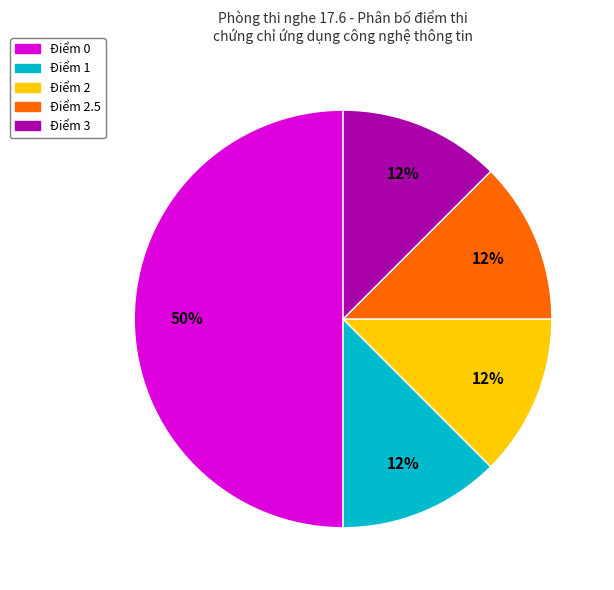

To the nearest percent, what is the average slice percentage?

20%